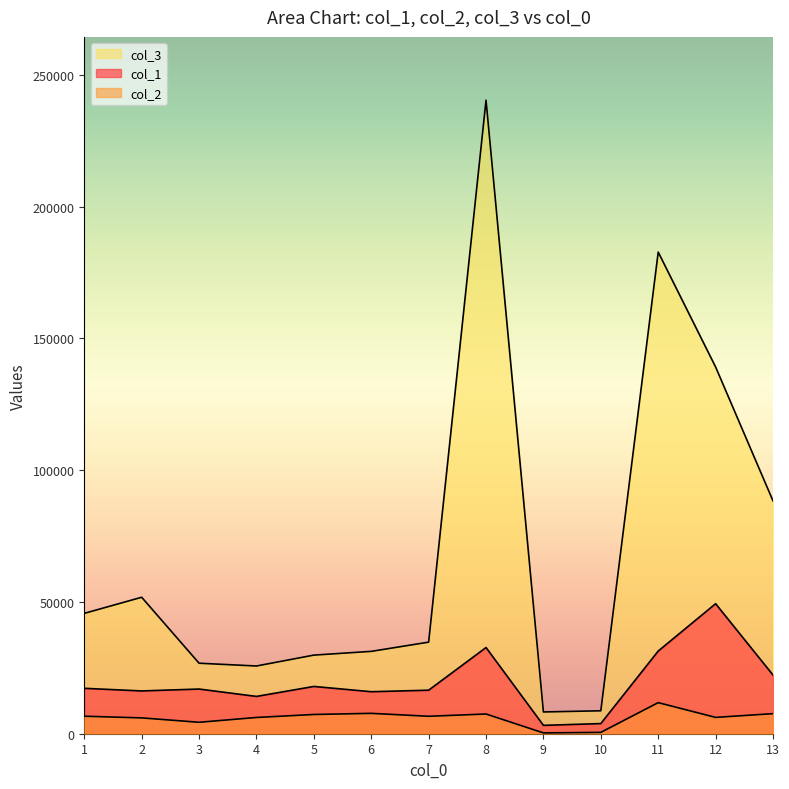

True or false: col_2 and col_3 cross at least once.

False